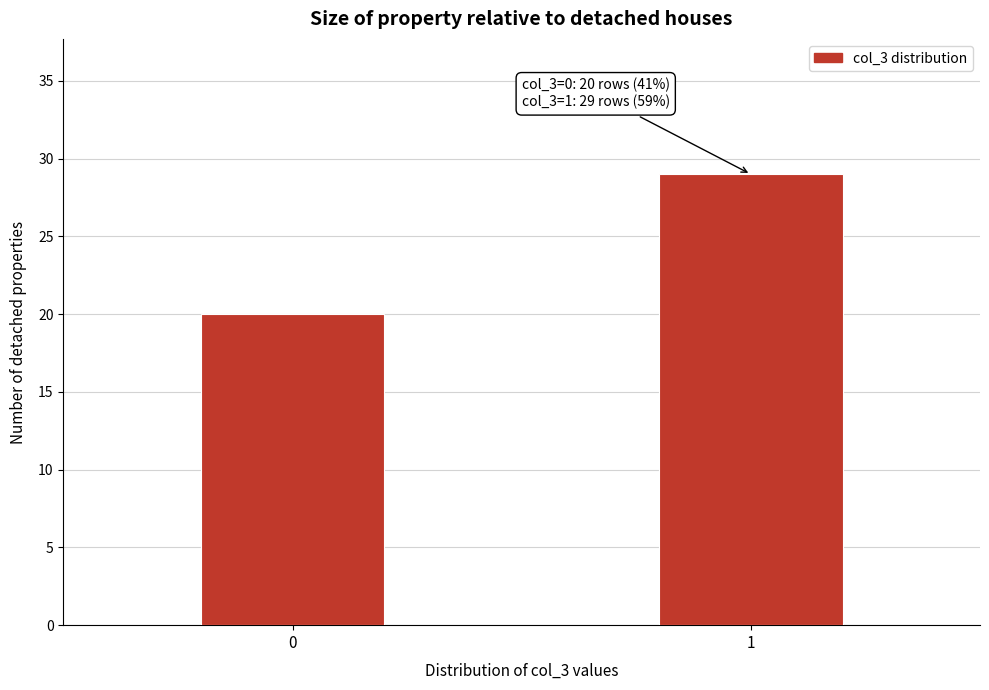

Reading left to right, extract all data points from this chart.

20	29